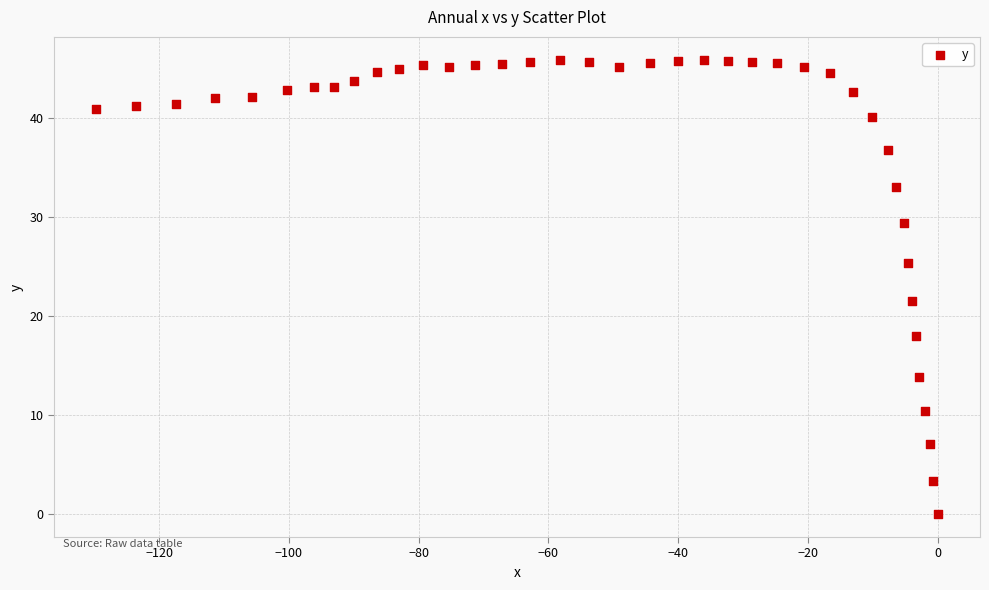

What is the range of Y values (max minus min)?

45.9